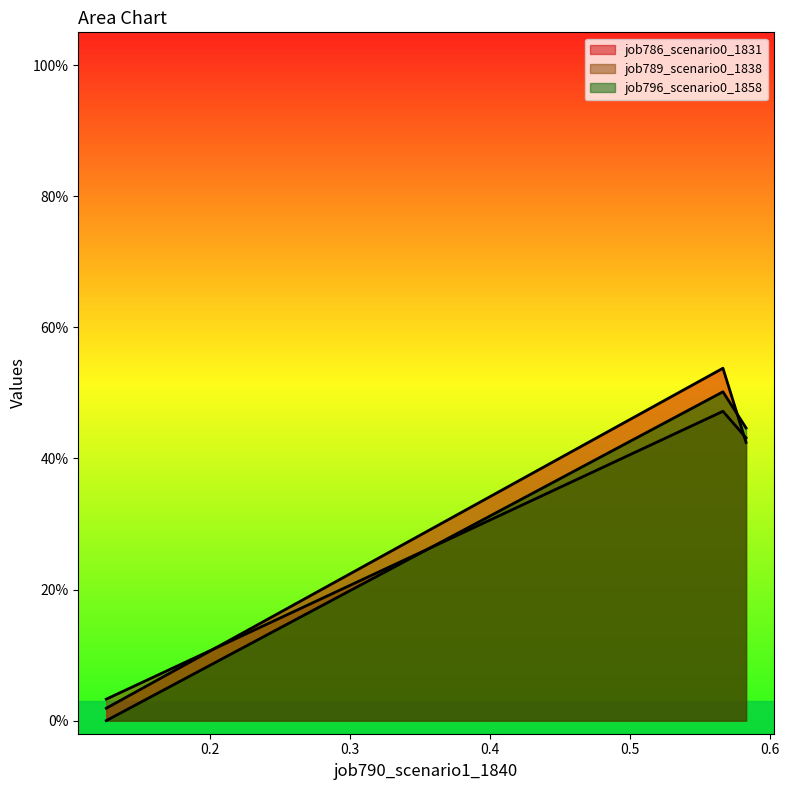

At how many categories does at least one series exceed 0?

3